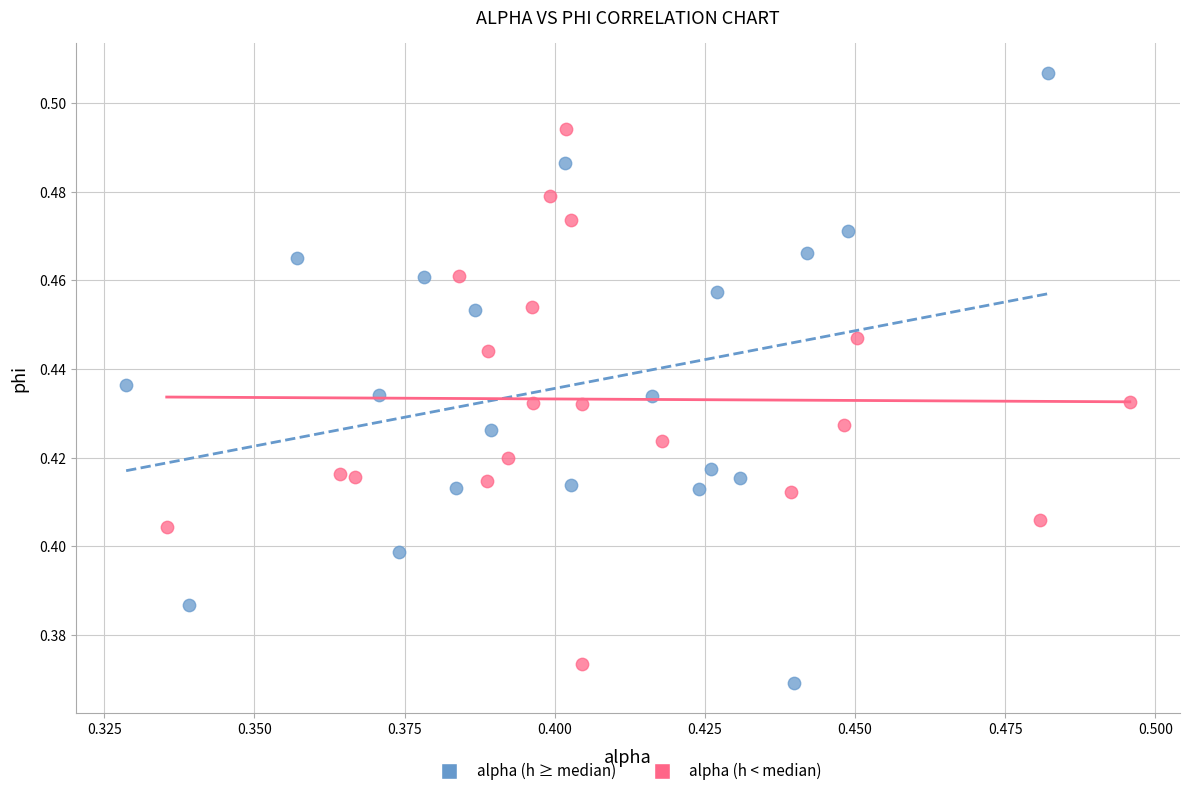

Which series has the widest spread of Y values?

alpha (h ≥ median)